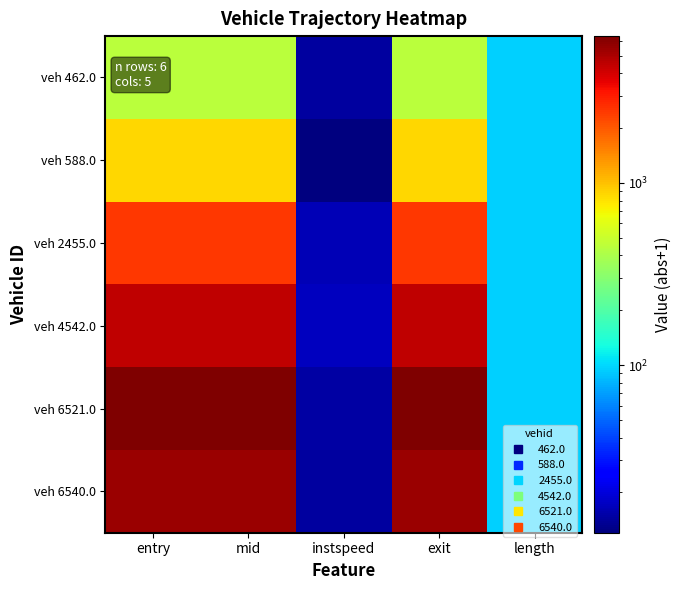

Reading left to right, list all the values displayed in this chart.

veh 462.0: entry=444.0	mid=447.6	instspeed=14.3	exit=451.7	length=95.2
veh 588.0: entry=863.0	mid=867.1	instspeed=12.0	exit=871.7	length=95.2
veh 2455.0: entry=2478.0	mid=2481.2	instspeed=16.5	exit=2484.7	length=95.2
veh 4542.0: entry=4498.0	mid=4501.1	instspeed=17.0	exit=4504.4	length=95.2
veh 6521.0: entry=6384.0	mid=6387.4	instspeed=14.8	exit=6391.8	length=95.2
veh 6540.0: entry=5481.0	mid=5484.5	instspeed=14.4	exit=5489.8	length=95.2